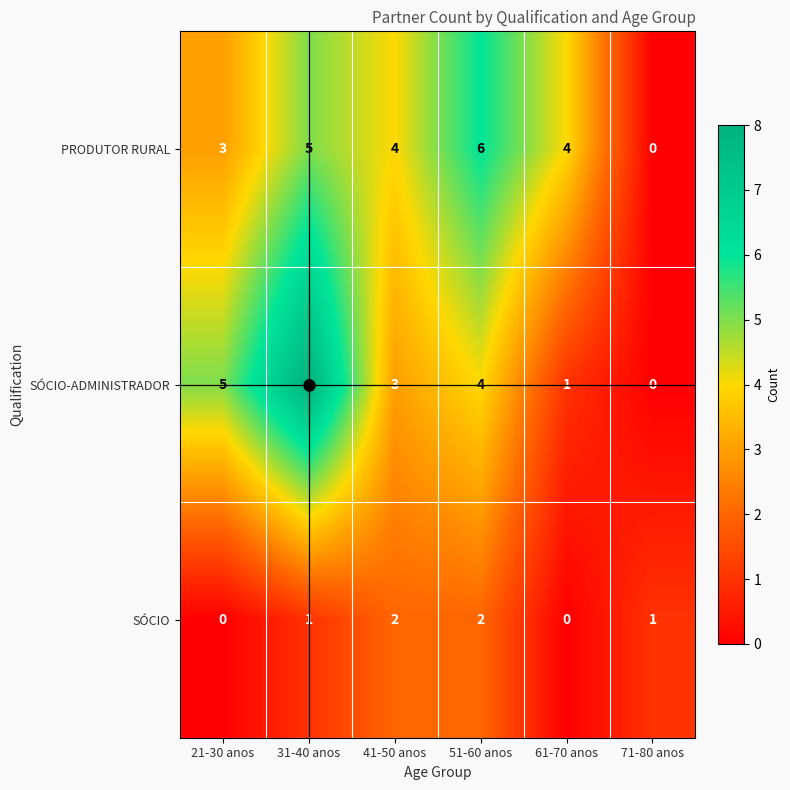

Which series has the largest total across all categories?

PRODUTOR RURAL